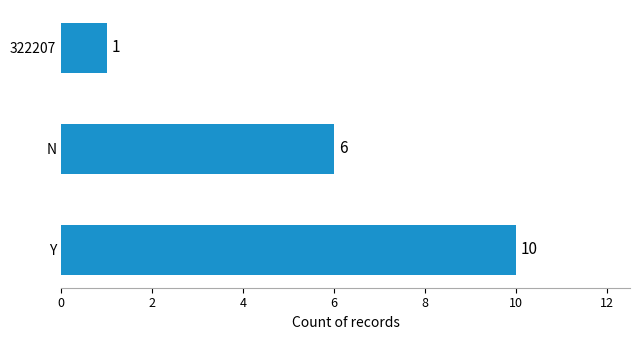

What is the difference between the maximum and second lowest values?

4